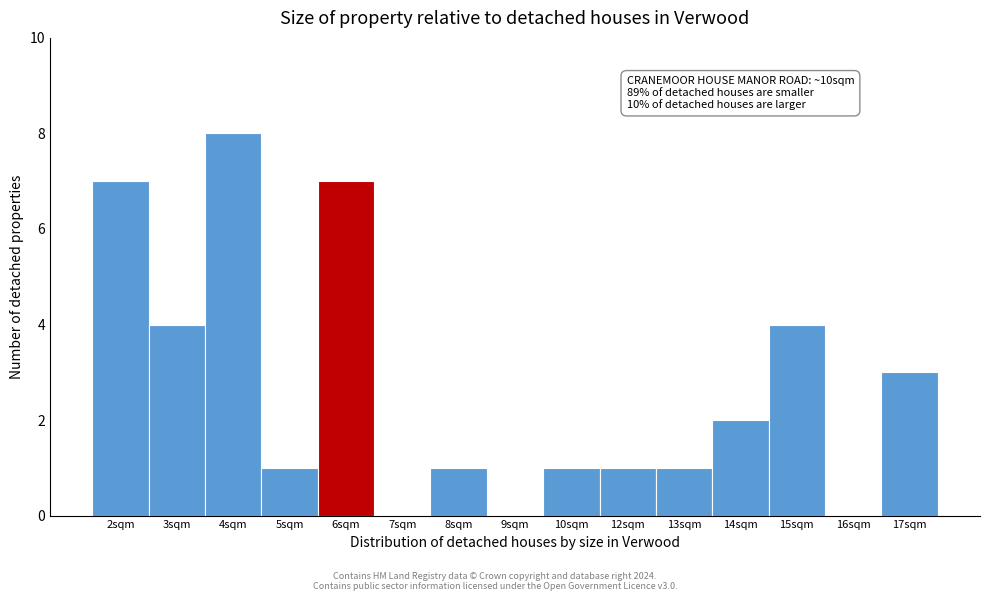

Reading left to right, what are all the values shown in this chart?

2sqm=7	3sqm=4	4sqm=8	5sqm=1	6sqm=7	7sqm=0	8sqm=1	9sqm=0	10sqm=1	12sqm=1	13sqm=1	14sqm=2	15sqm=4	16sqm=0	17sqm=3